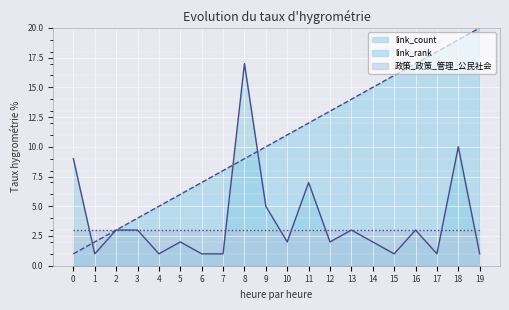

Where do link_count and link_rank first cross each other?

0 and 1